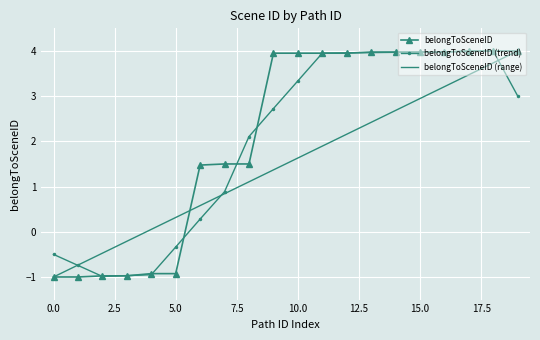

True or false: belongToSceneID has a value of -0.9 at 5.0.

True